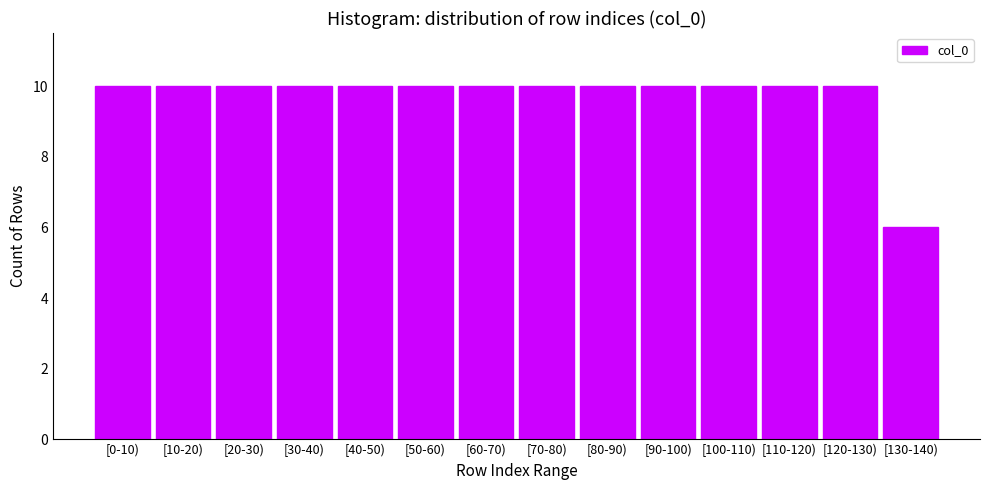

Reading left to right, what are all the values shown in this chart?

[0-10)=10	[10-20)=10	[20-30)=10	[30-40)=10	[40-50)=10	[50-60)=10	[60-70)=10	[70-80)=10	[80-90)=10	[90-100)=10	[100-110)=10	[110-120)=10	[120-130)=10	[130-140)=6